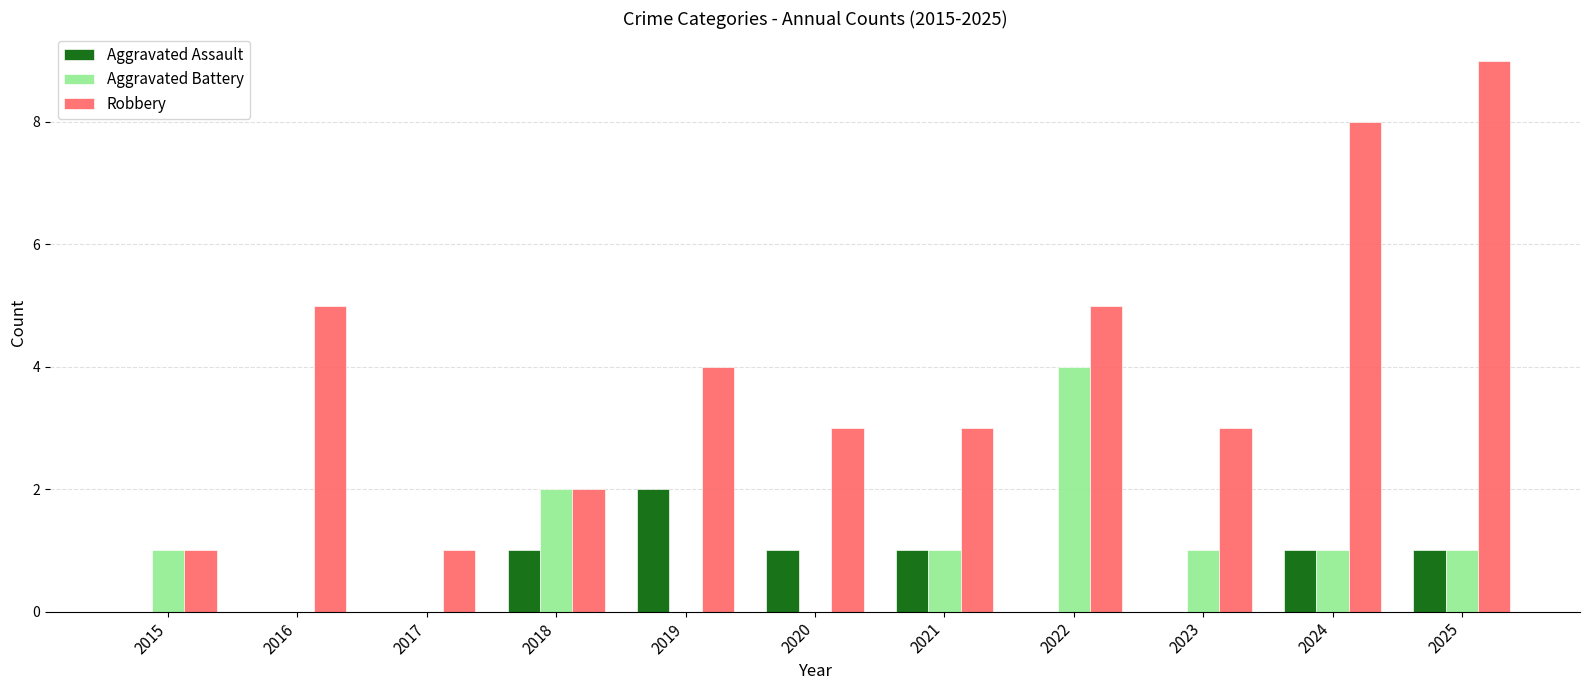

Are the bars grouped side by side (vs. stacked)?

Yes